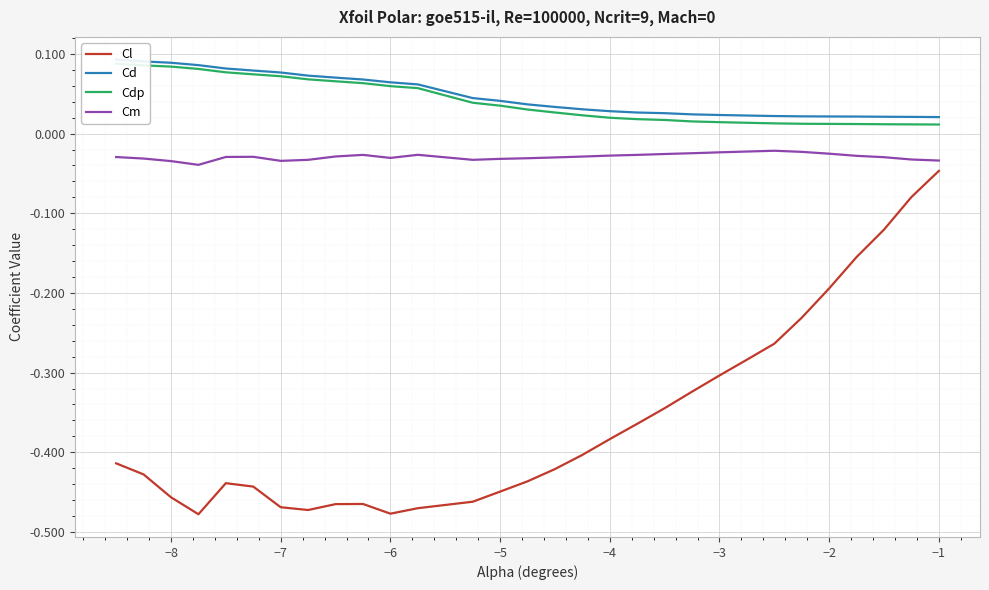

True or false: Cl has a value of -0.2 at −8.

False